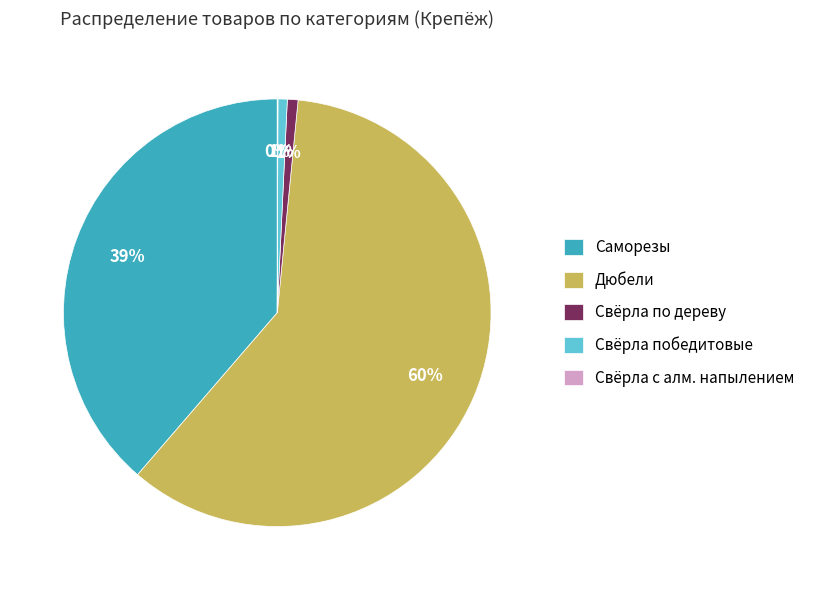

What is the largest slice in the pie chart?

Дюбели